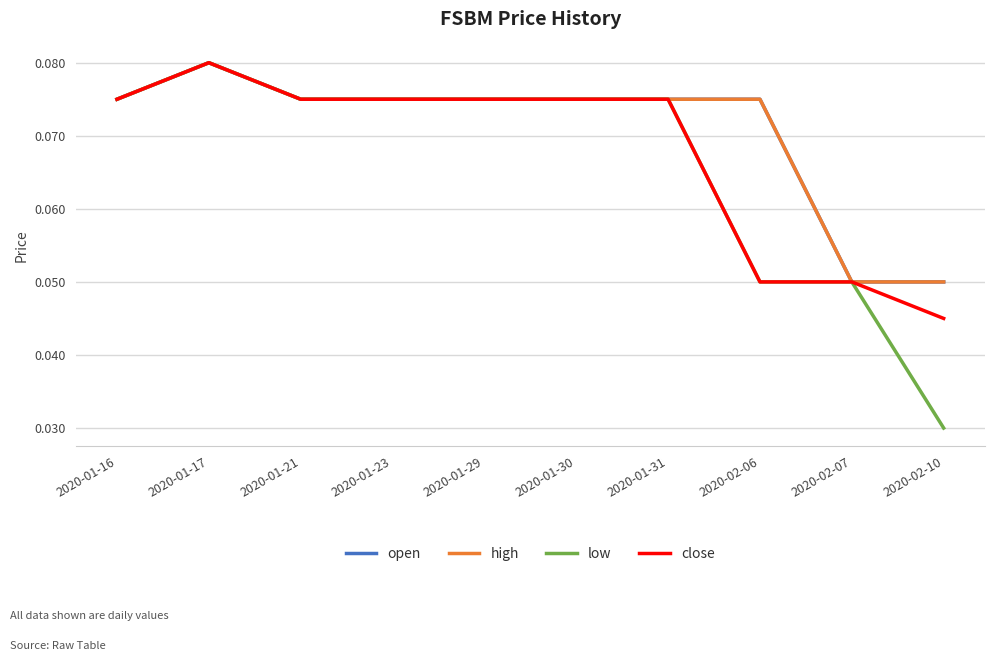

What is the value of the close point at the 5th from the left?

0.1